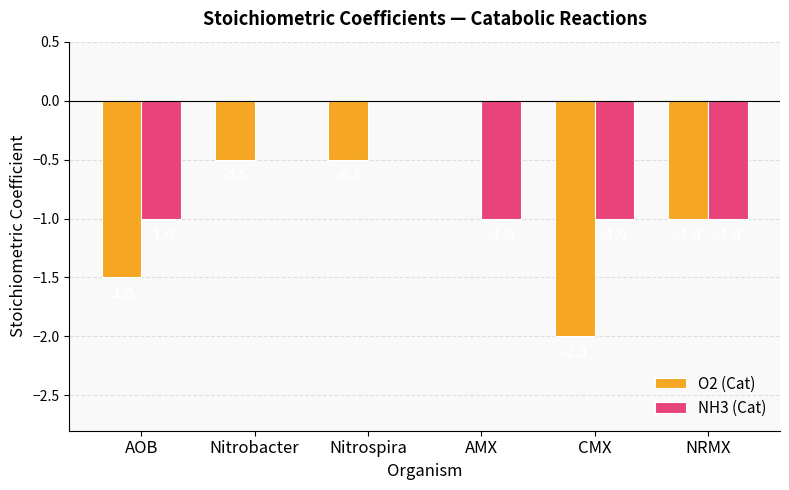

The value of O2 (Cat) at Nitrobacter is -0.5. True or false?

True